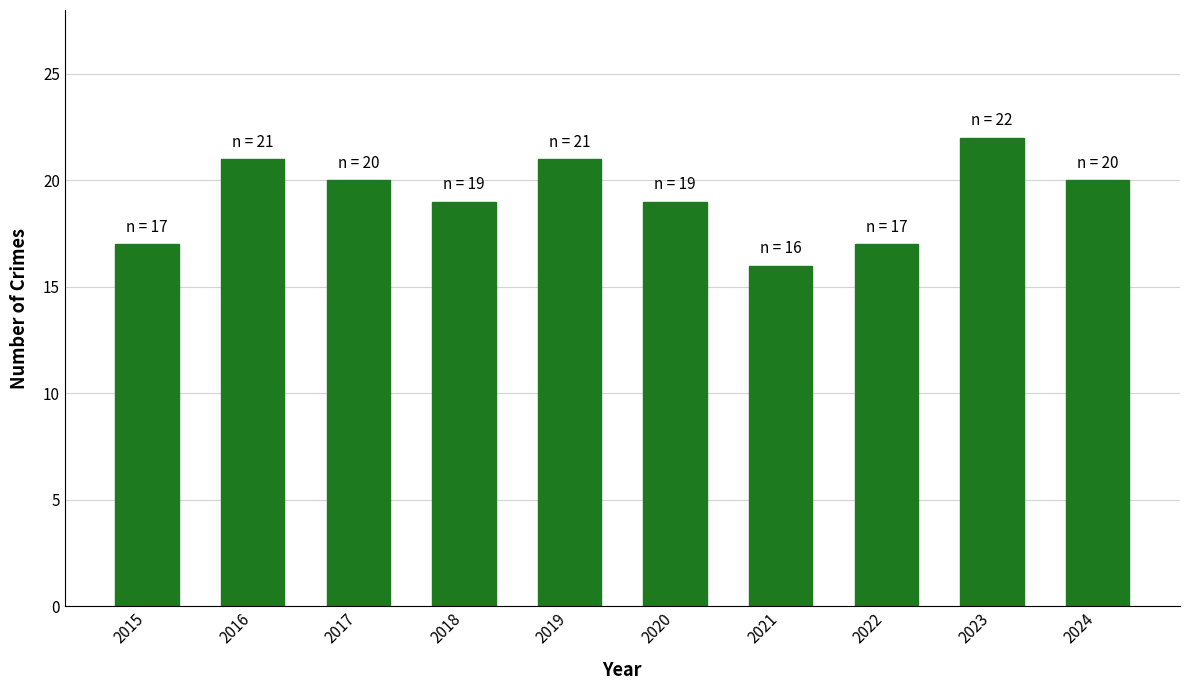

What is the minimum value shown in the chart?

16